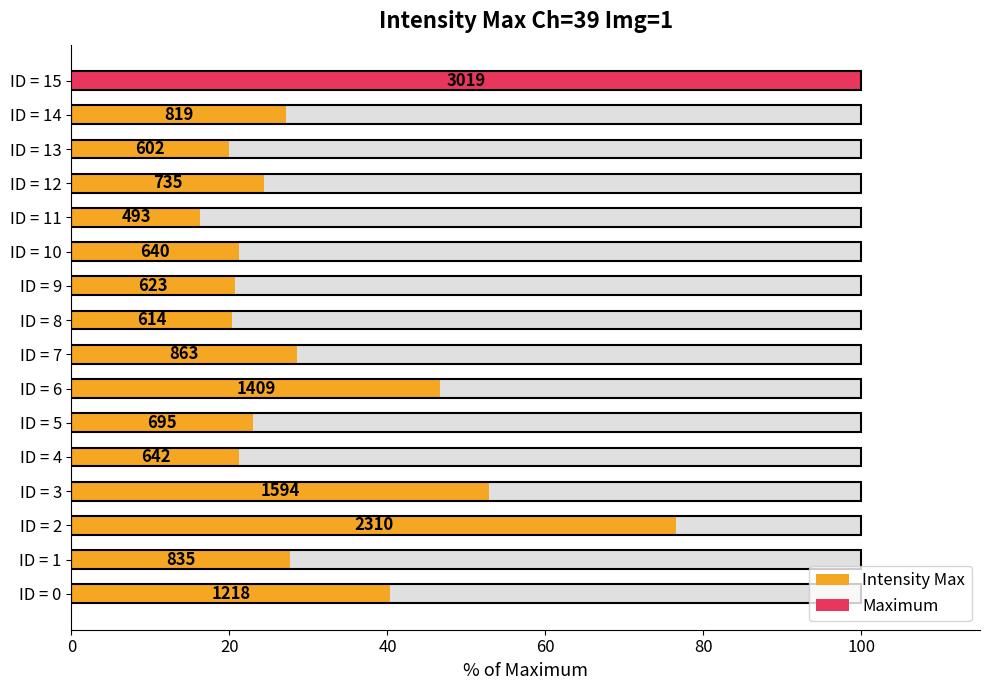

Read the value at ID = 0.

40.3